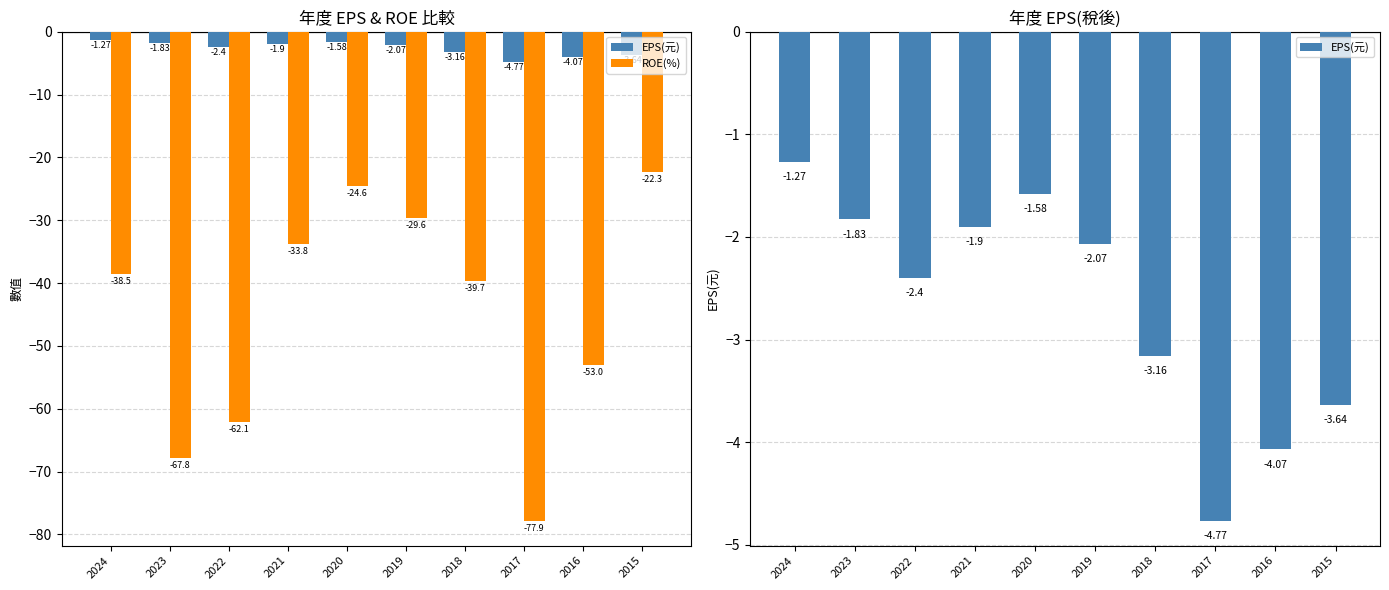

Which has a higher value, 2016 or 2019?

2019